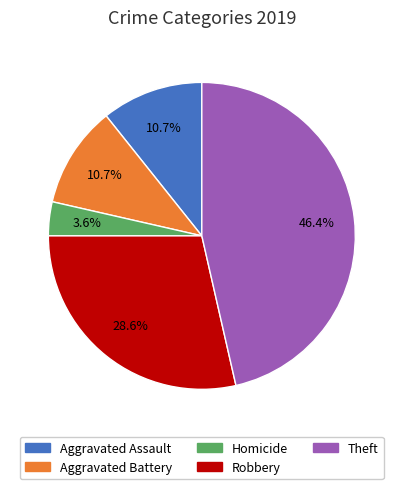

Does any single category account for the majority?

No